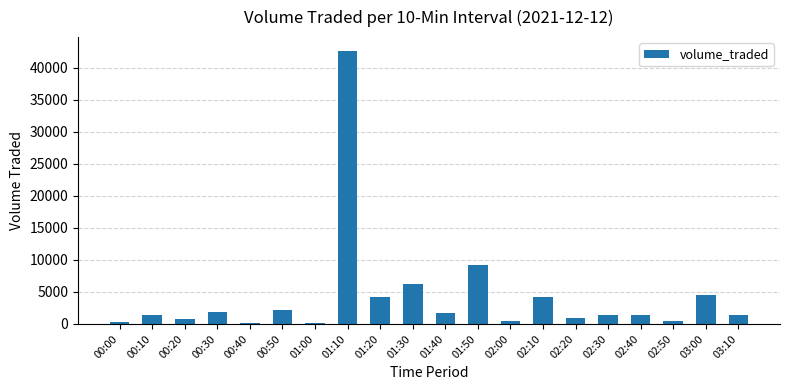

What is the sum of the values at 02:30 and 00:10?

2830.5